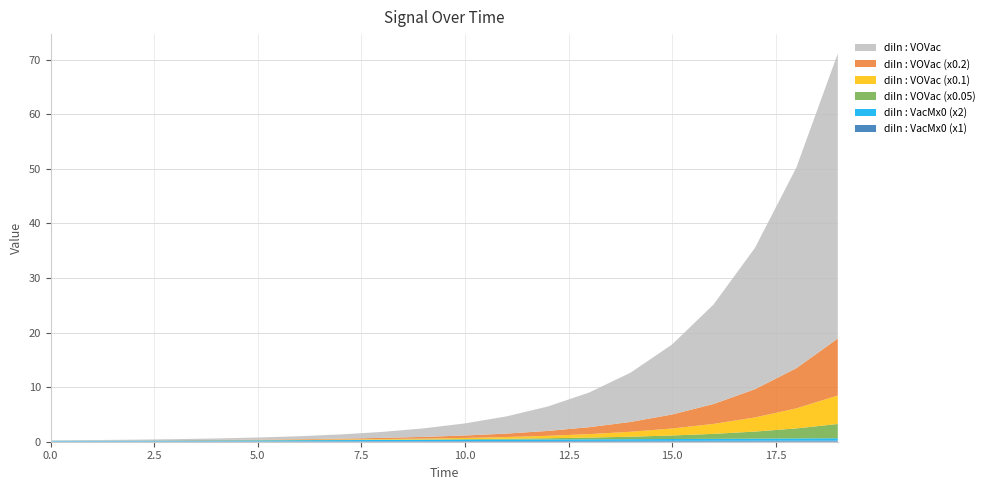

Reading right to left, transcribe all the data shown in this chart.

diIn : VacMx0: 0.2	0.2	0.2	0.2	0.2	0.2	0.1	0.1	0.1	0.1	0.1	0.1	0.1	0.1	0.1	0.1	0.1	0.1	0.1	0.1
diIn : VOVac: 52.2	36.8	25.9	18.2	12.8	9.0	6.4	4.5	3.1	2.2	1.6	1.1	0.8	0.5	0.4	0.3	0.2	0.1	0.1	0.1